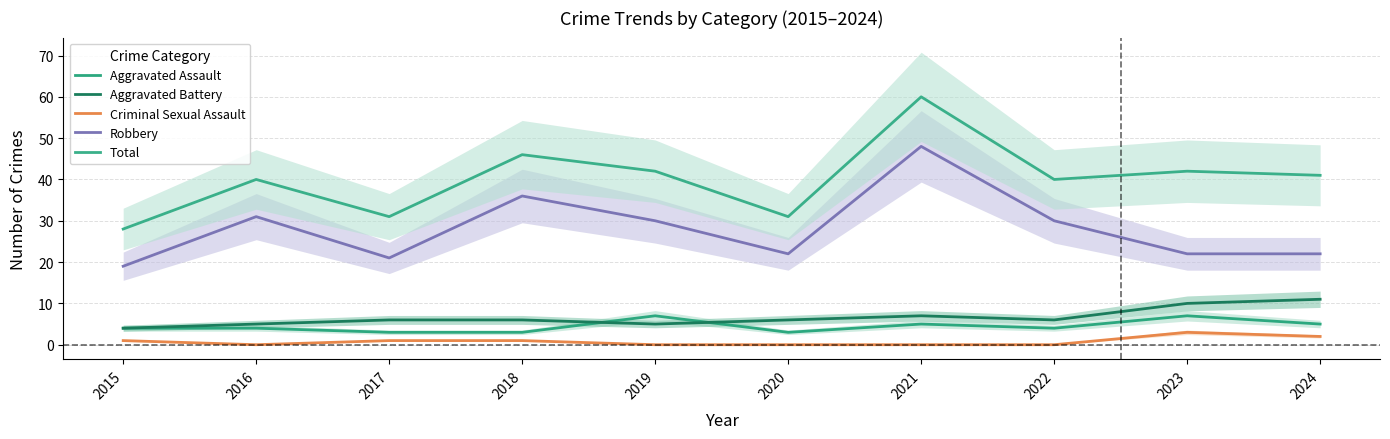

Does the chart have visible grid lines?

Yes